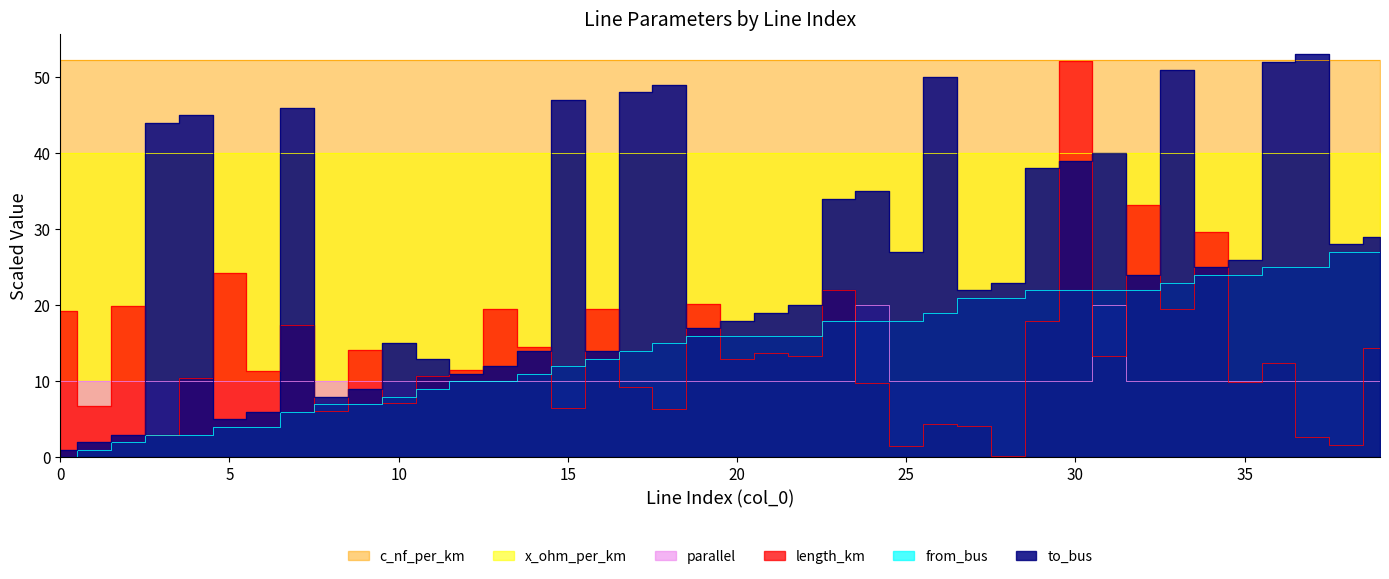

True or false: parallel and from_bus intersect in this chart.

True